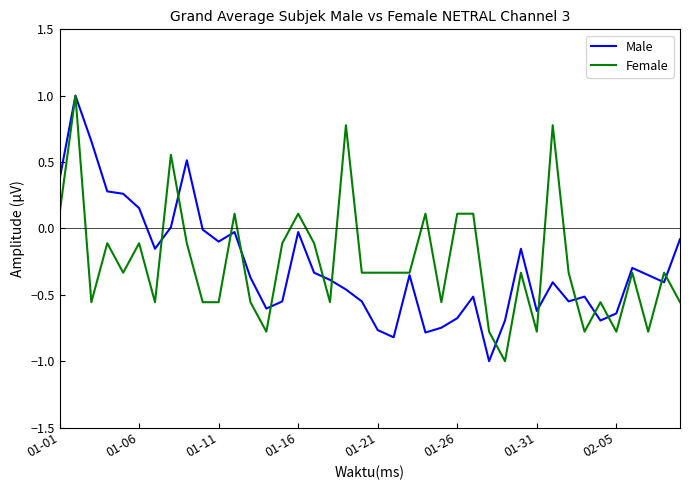

What is the minimum value for Female?

-1.0